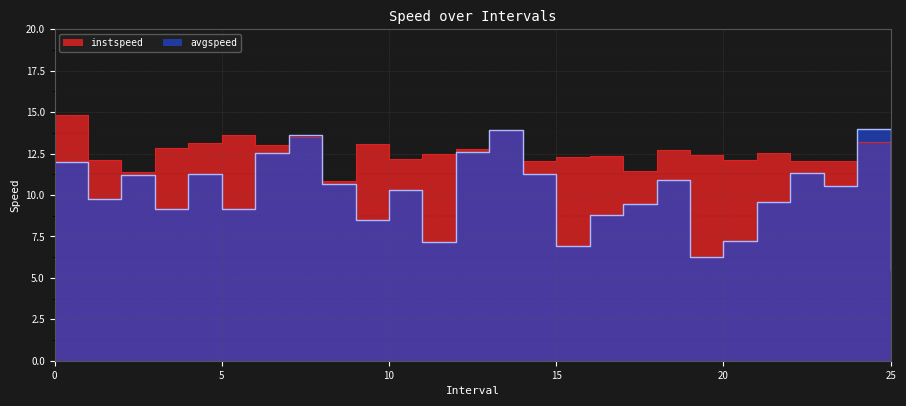

The value of avgspeed at 20.0 is 3.6. True or false?

False